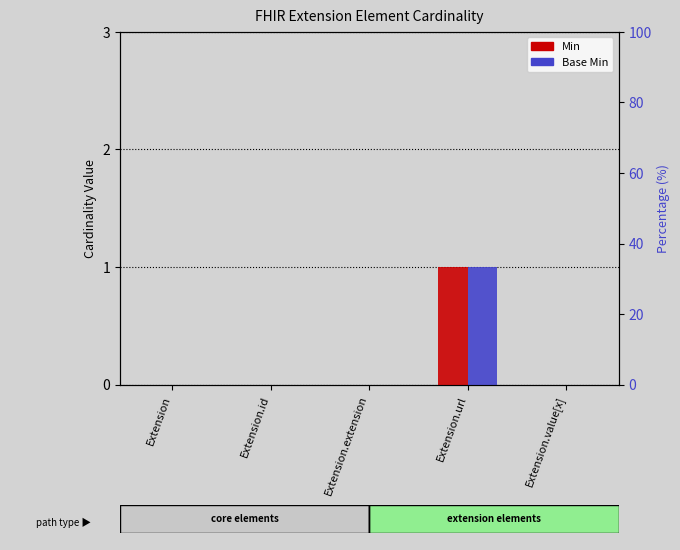

Which series has the largest range (max minus min)?

Min